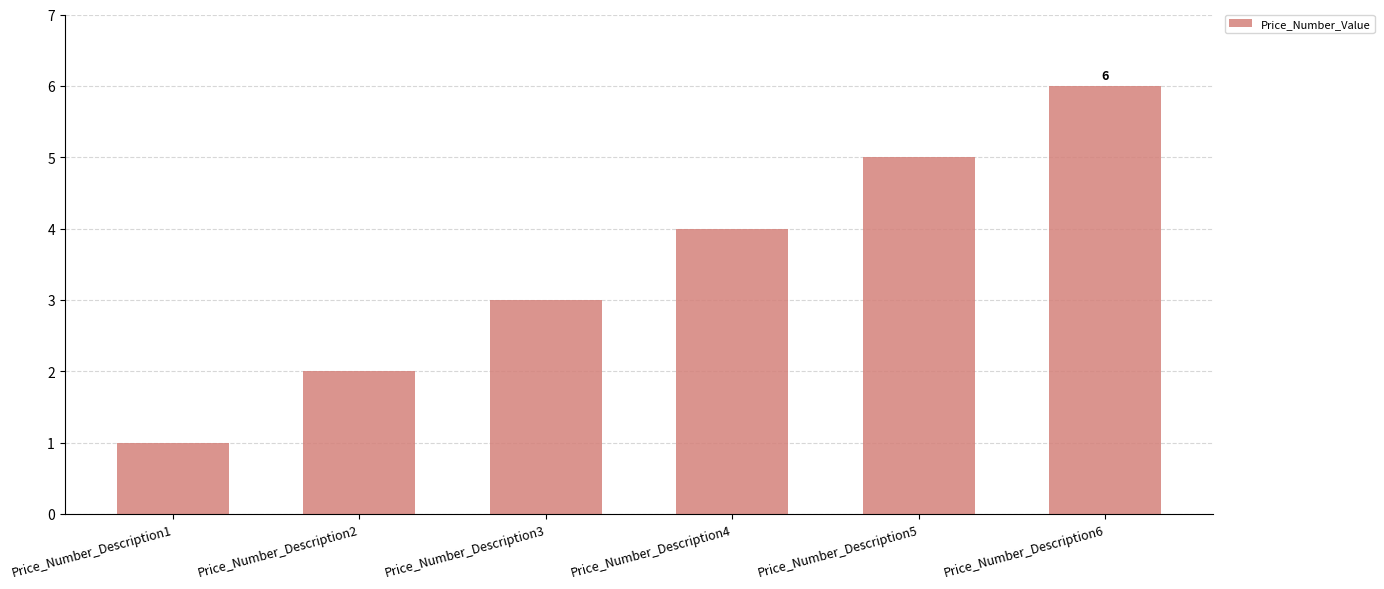

The chart shows a value of 5 at Price_Number_Description5. True or false?

True